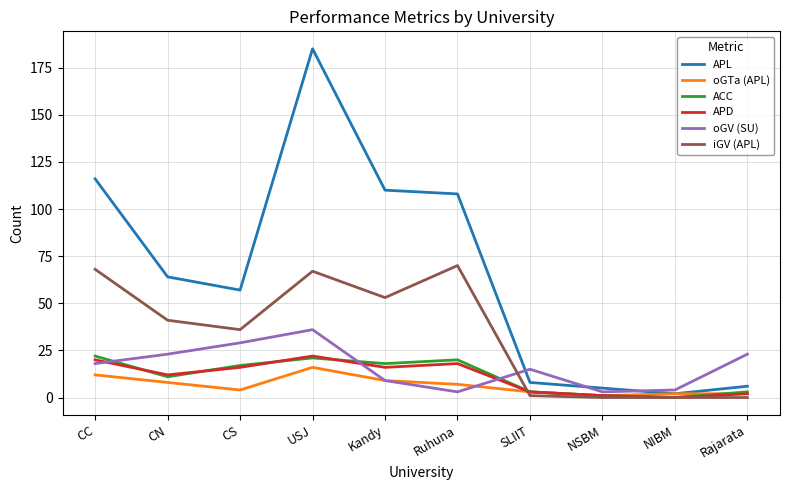

Which series has the largest total across all categories?

APL